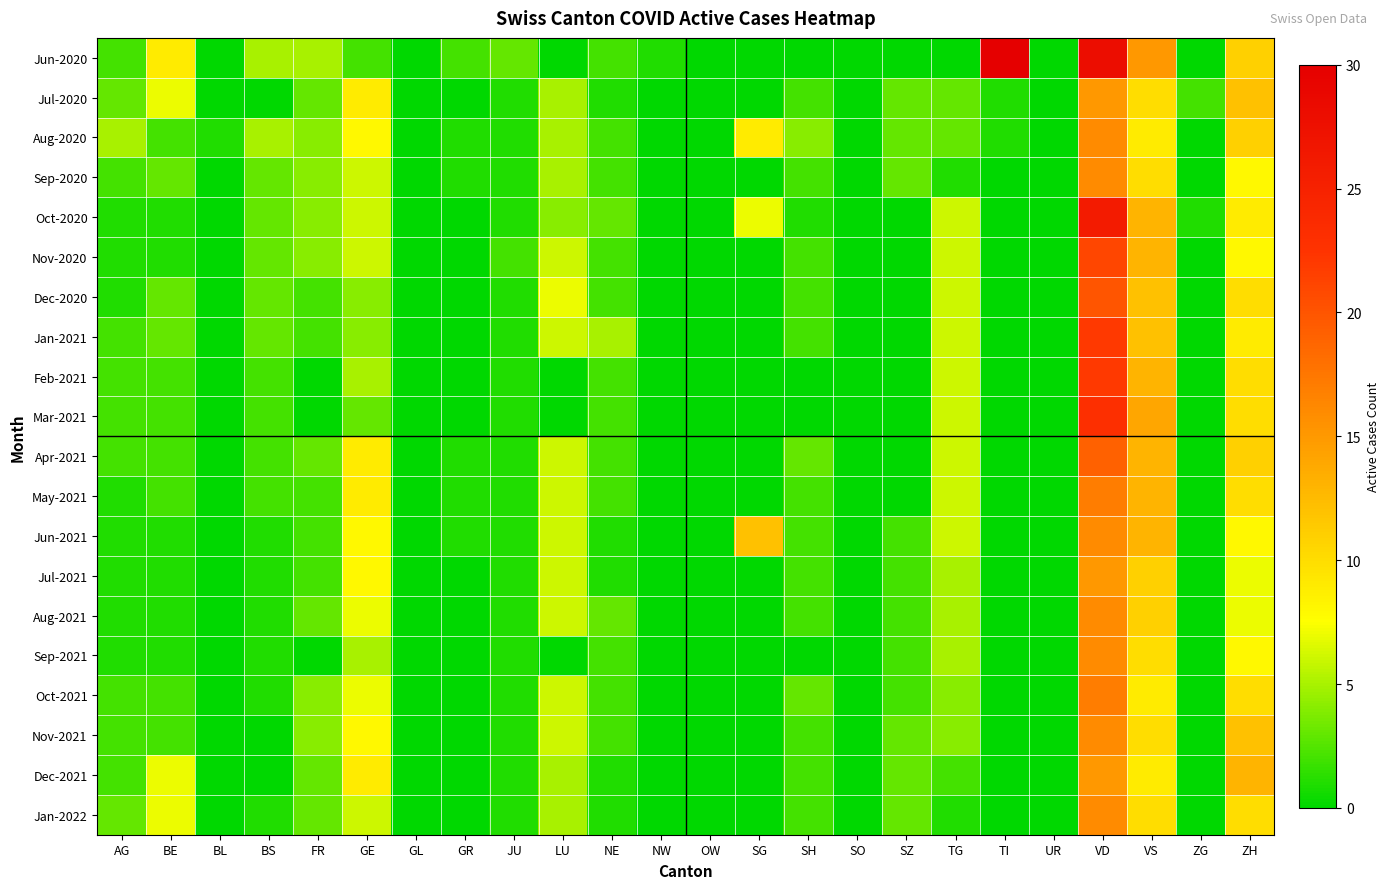

Rank the series at TG from highest to lowest value.

Oct-2020, Nov-2020, Dec-2020, Jan-2021, Feb-2021, Mar-2021, Apr-2021, May-2021, Jun-2021, Jul-2021, Aug-2021, Sep-2021, Oct-2021, Nov-2021, Jul-2020, Aug-2020, Dec-2021, Sep-2020, Jan-2022, Jun-2020